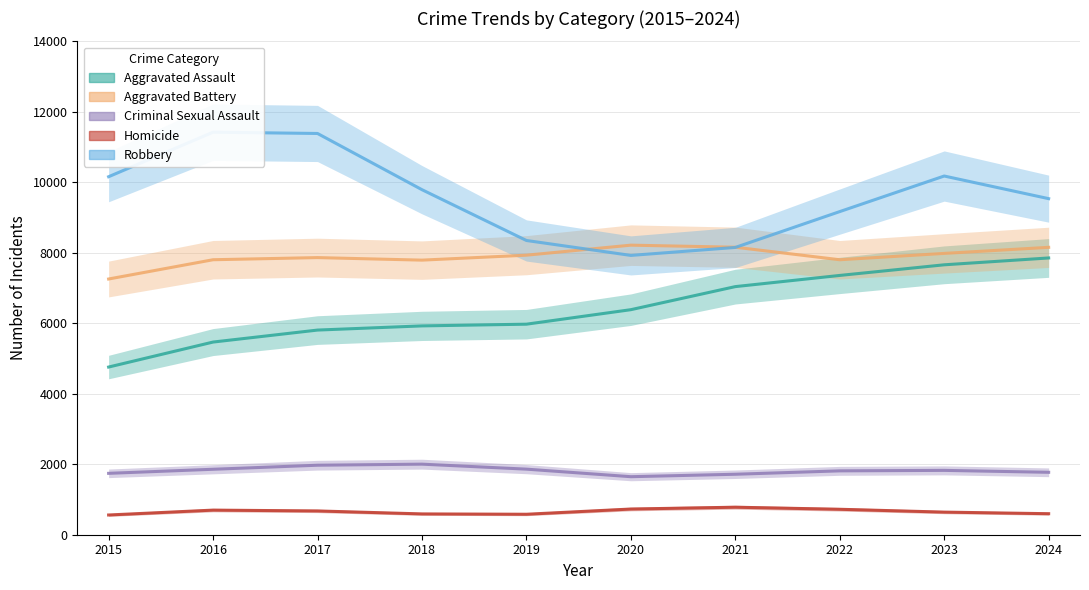

What are all the series names shown in the legend?

Aggravated Assault, Aggravated Battery, Criminal Sexual Assault, Homicide, Robbery